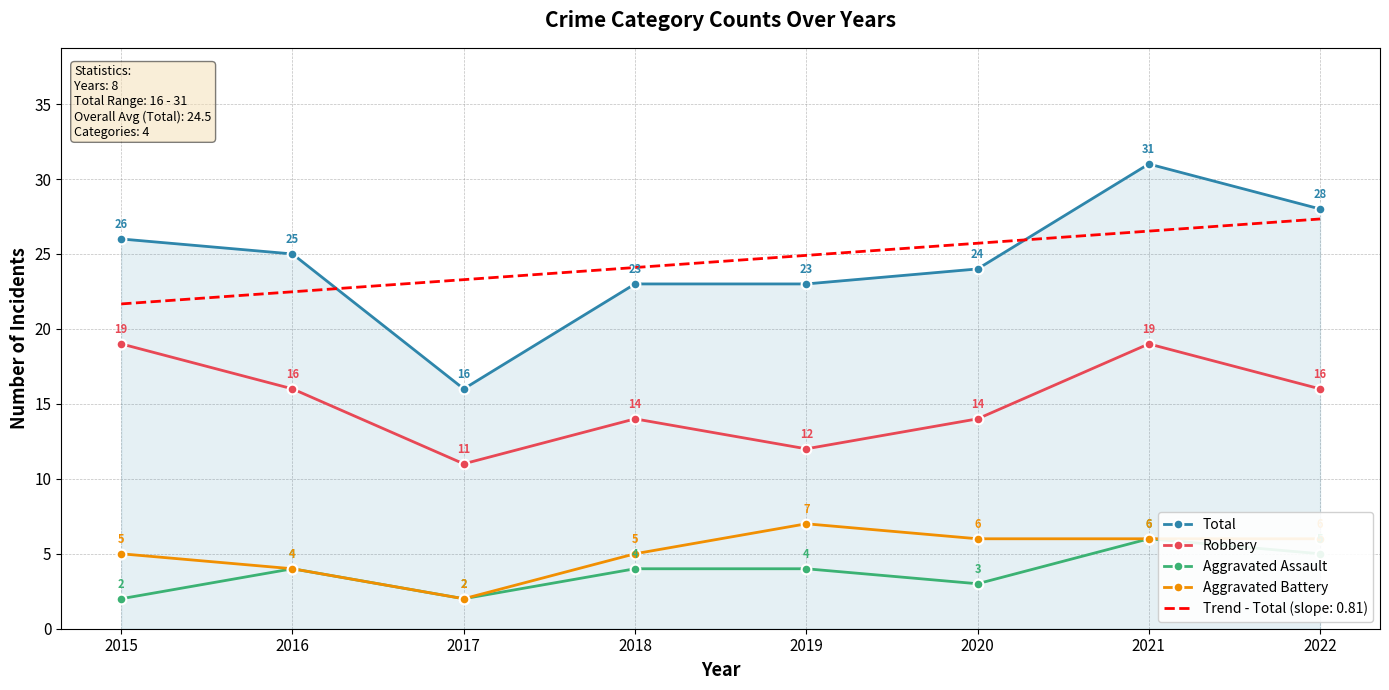

List the series in order of their peak value, highest first.

Total, Trend - Total (slope: 0.81), Robbery, Aggravated Battery, Aggravated Assault